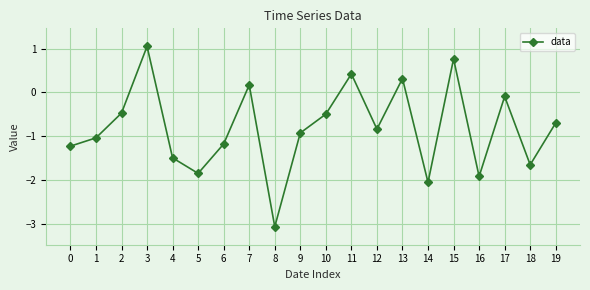

Which category has the highest value across all series?

3